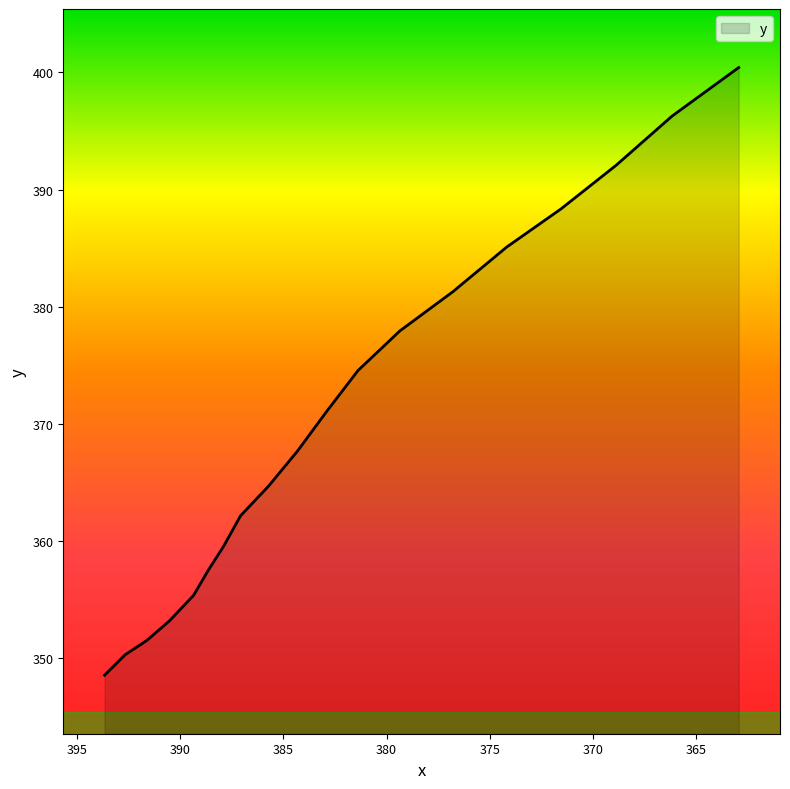

Does the chart have visible grid lines?

No